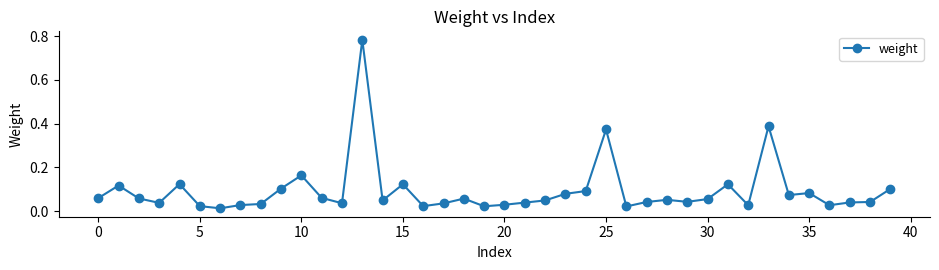

What is the sum of all values?

3.7